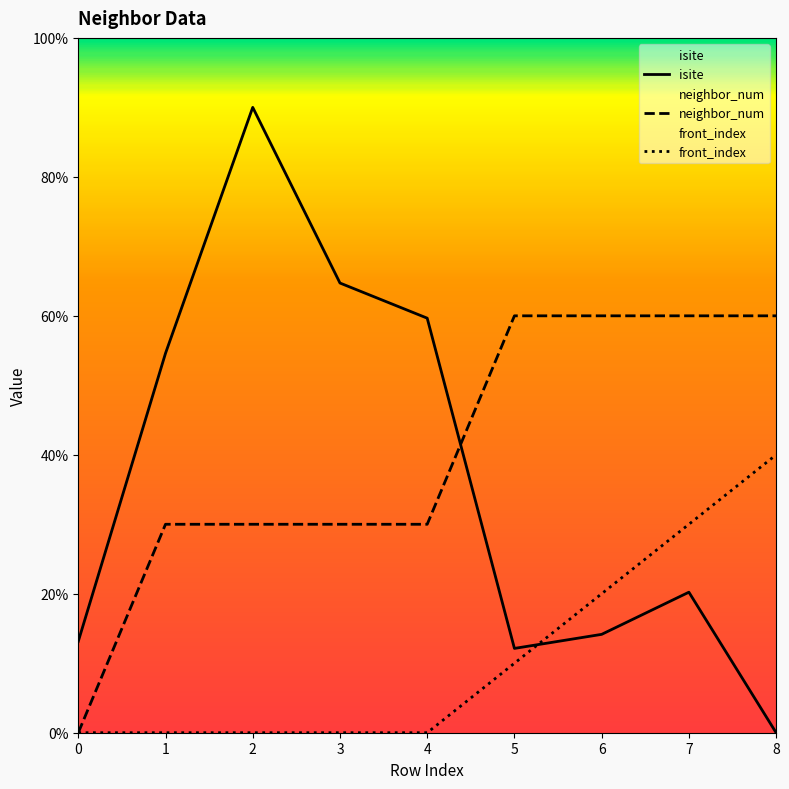

Which series has the largest range (max minus min)?

isite